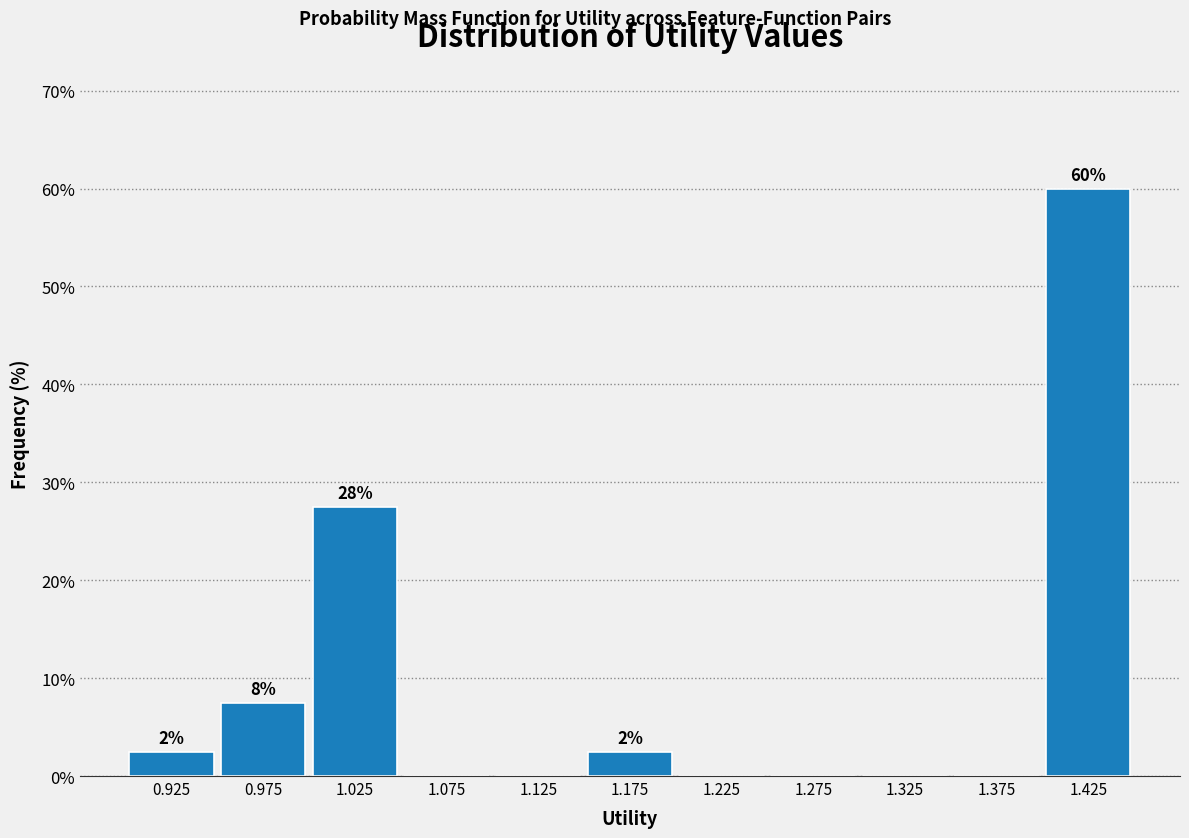

Over which range of the x-axis is the bar tallest?

1.40 to 1.45